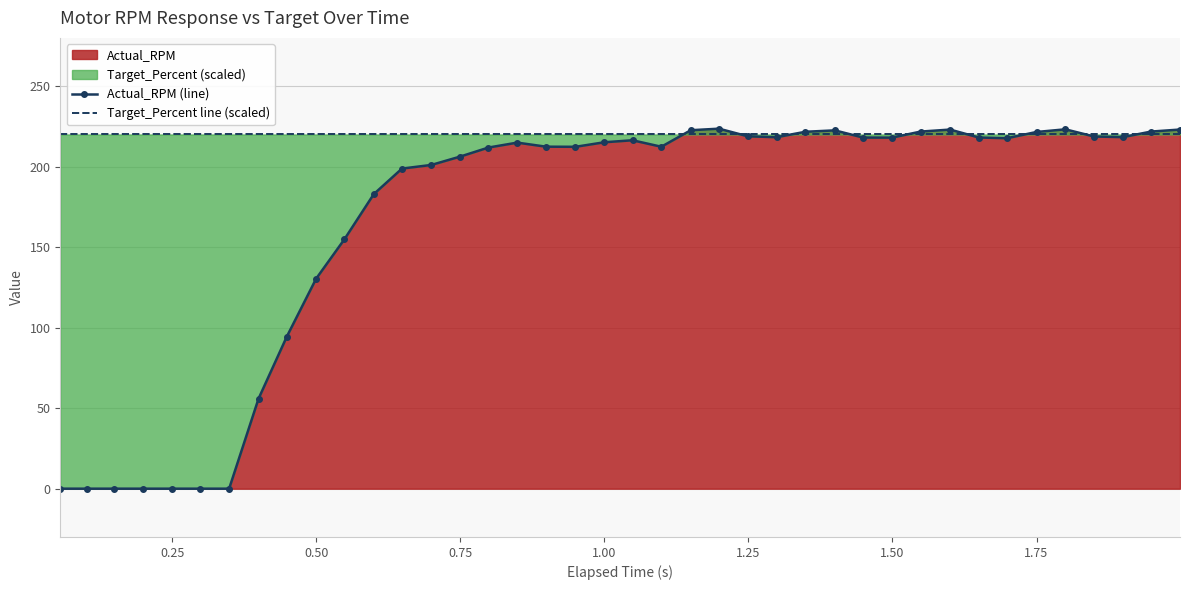

The value of Actual_RPM at 0.50 is 130.4. True or false?

True